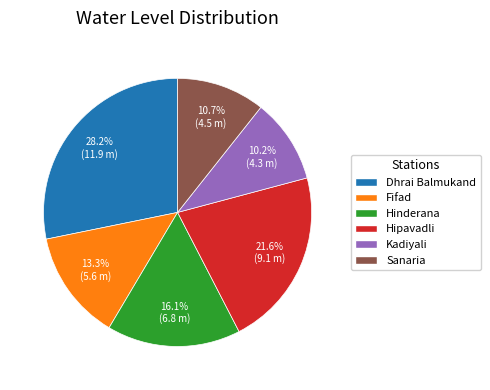

What is the total percentage of Hinderana and Fifad?

29.4%